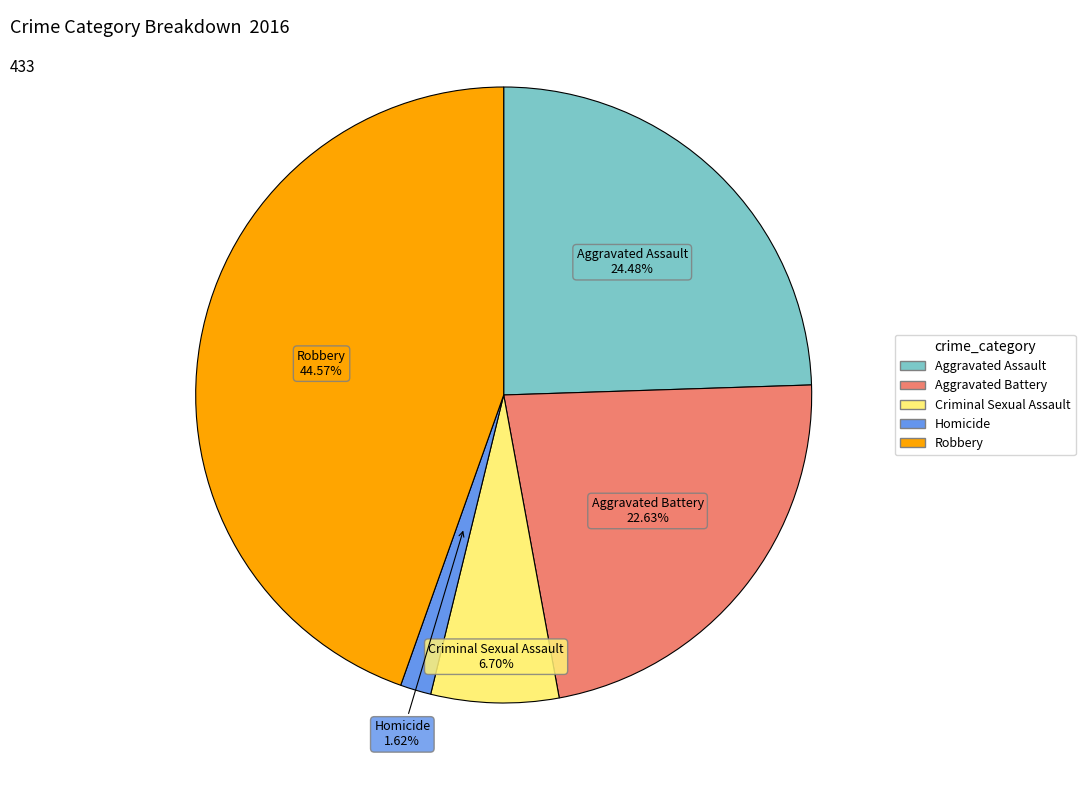

What percentage is the Aggravated Battery slice, to the nearest percent?

23%